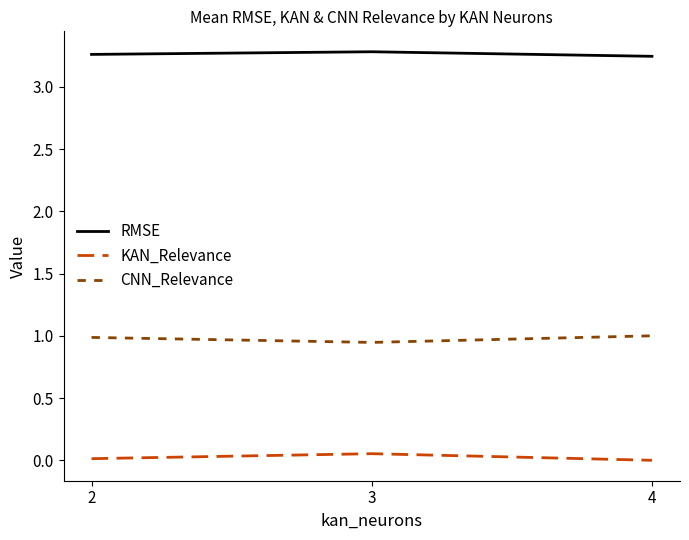

List the series in order of their peak value, highest first.

RMSE, CNN_Relevance, KAN_Relevance